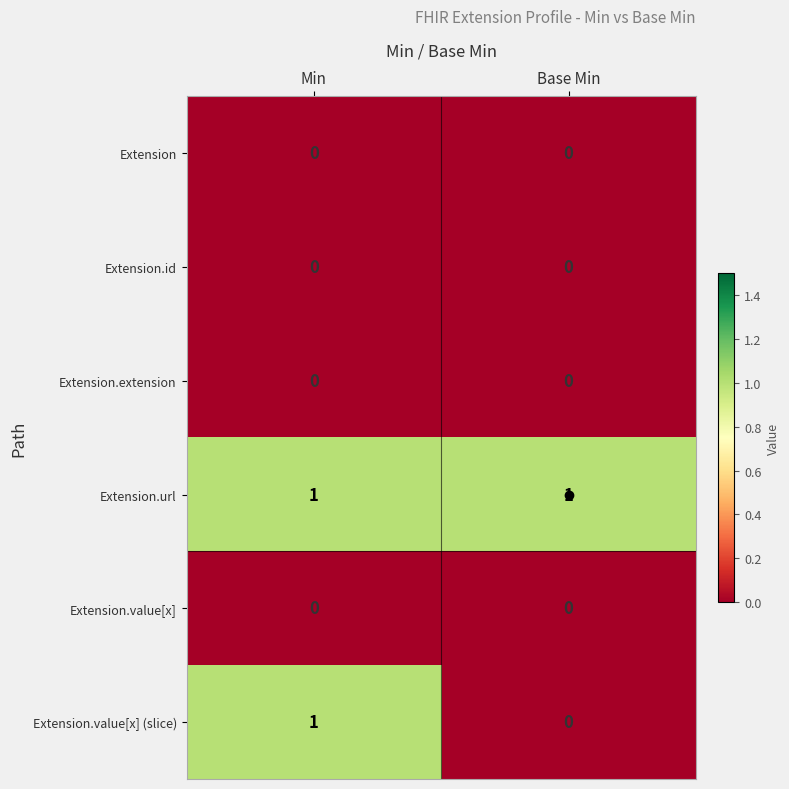

Which series has the widest spread of values?

Extension.value[x] (slice)